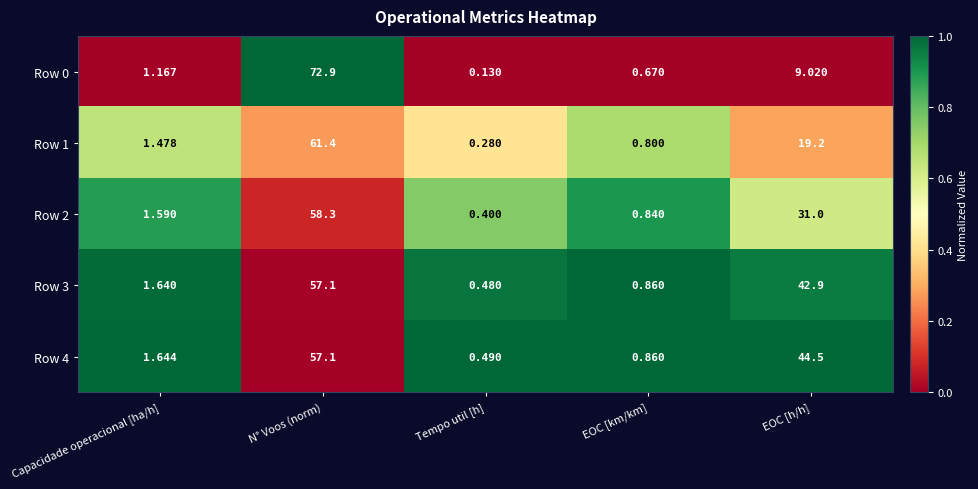

List the labels in order of Row 2 value, largest first.

N° Voos (norm), EOC [h/h], Capacidade operacional [ha/h], EOC [km/km], Tempo util [h]